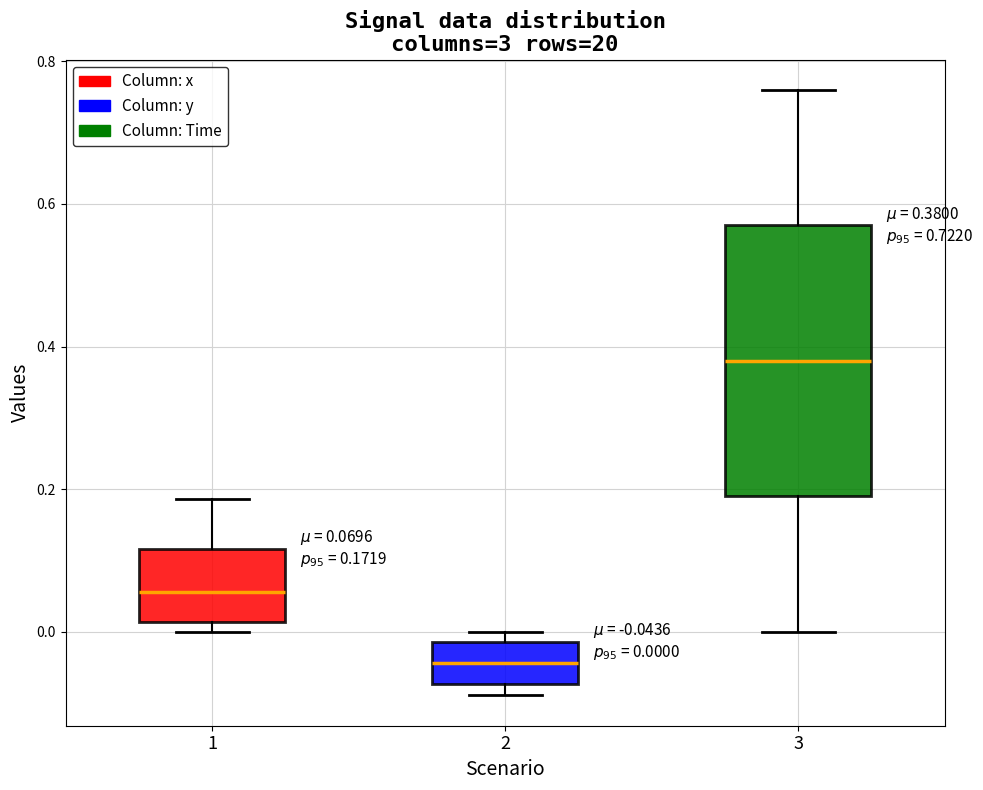

Which box has the highest median line?

3